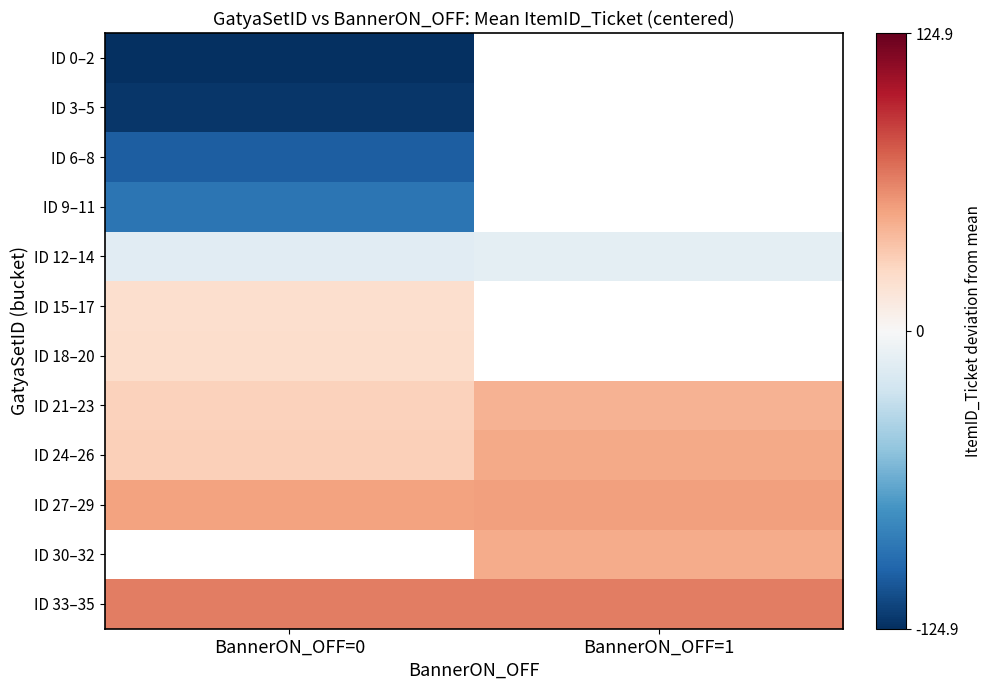

True or false: ID 0–2 has a value of -124.9 at BannerON_OFF=0.

True